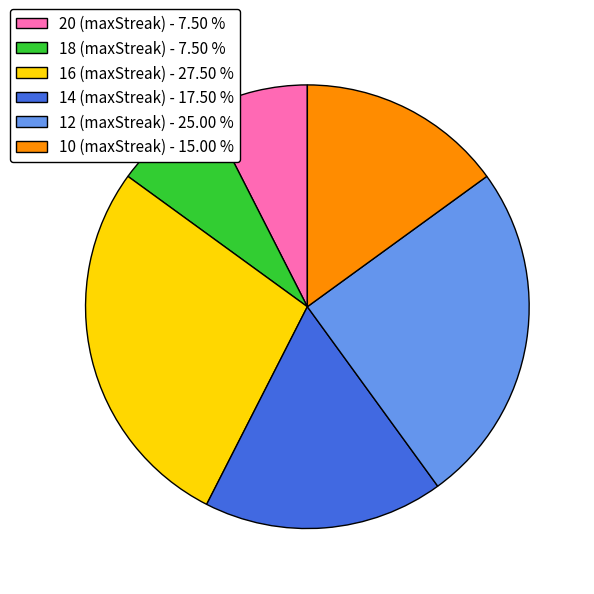

Is it true that 18 is 31% of the pie?

False